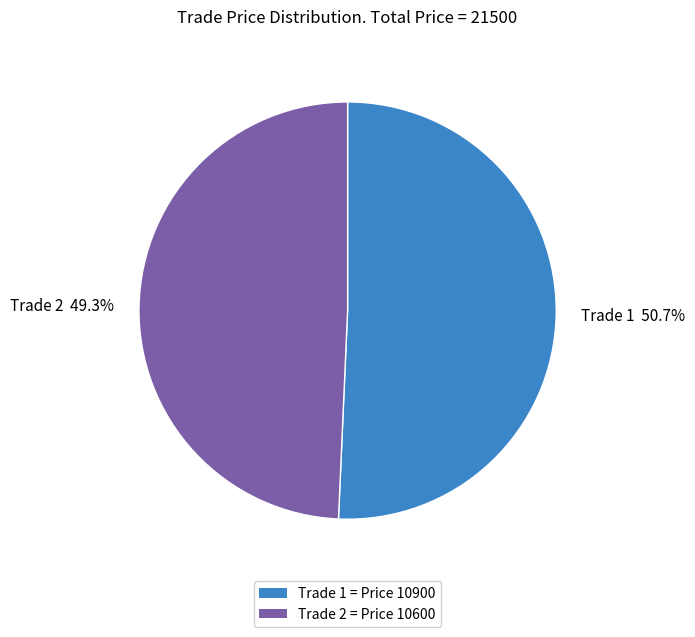

What is the largest slice in the pie chart?

Trade 1 50.7%